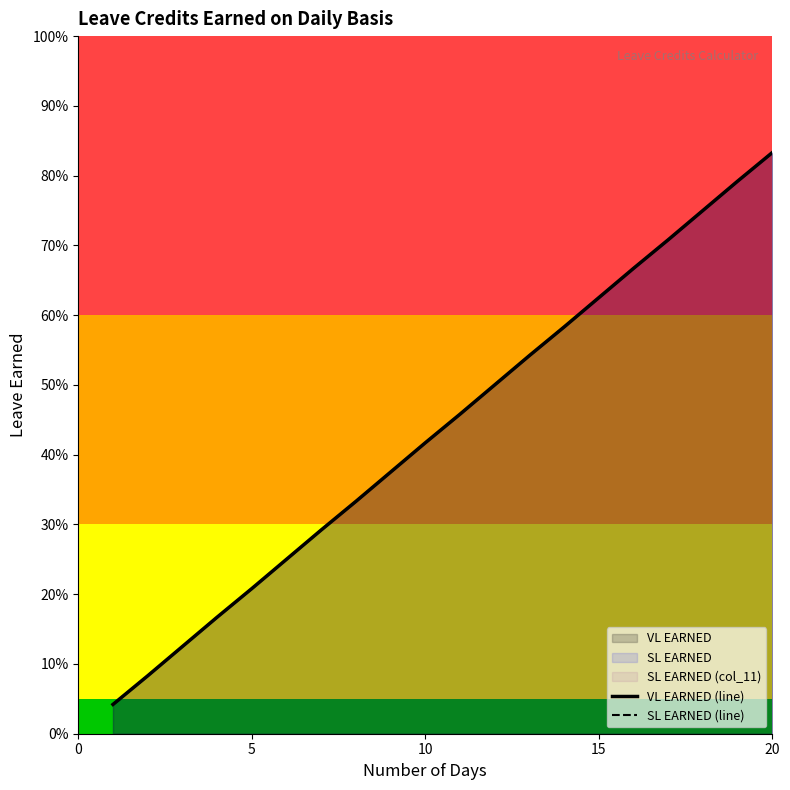

The VL EARNED (line) series shows 0.1 at 8. True or false?

False